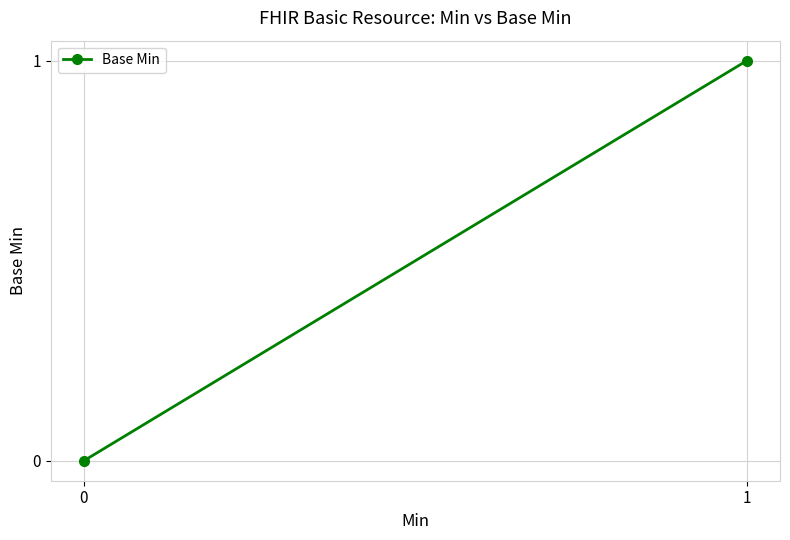

What is the value of the 2nd point from the left?

1